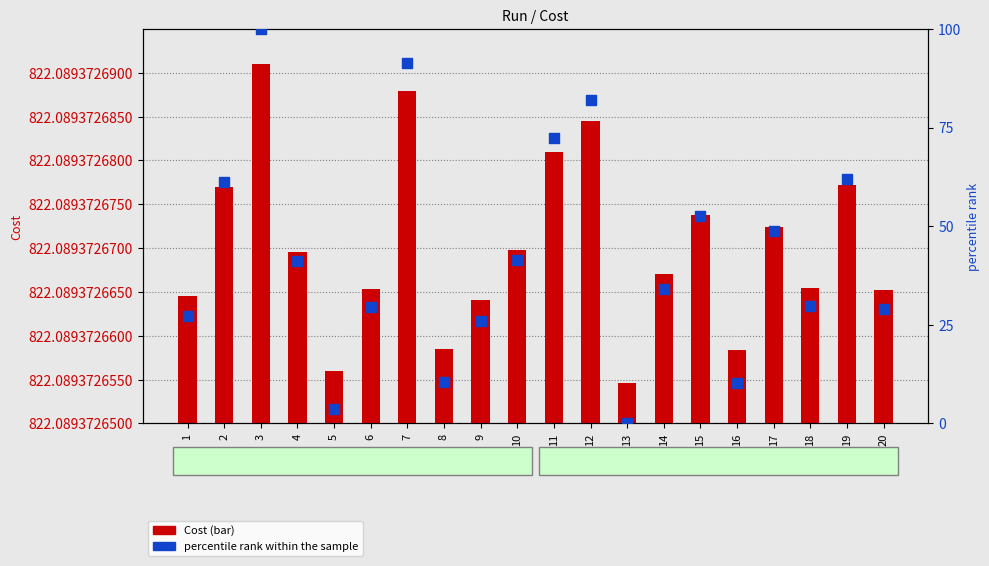

What are all the series names shown in the legend?

Cost, percentile rank within the sample